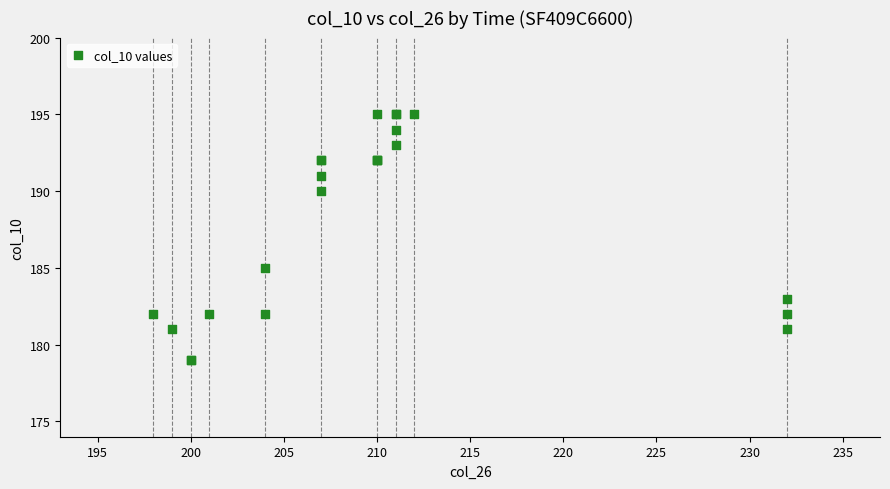

What Y value in the scatter plot is closest to 187?

185